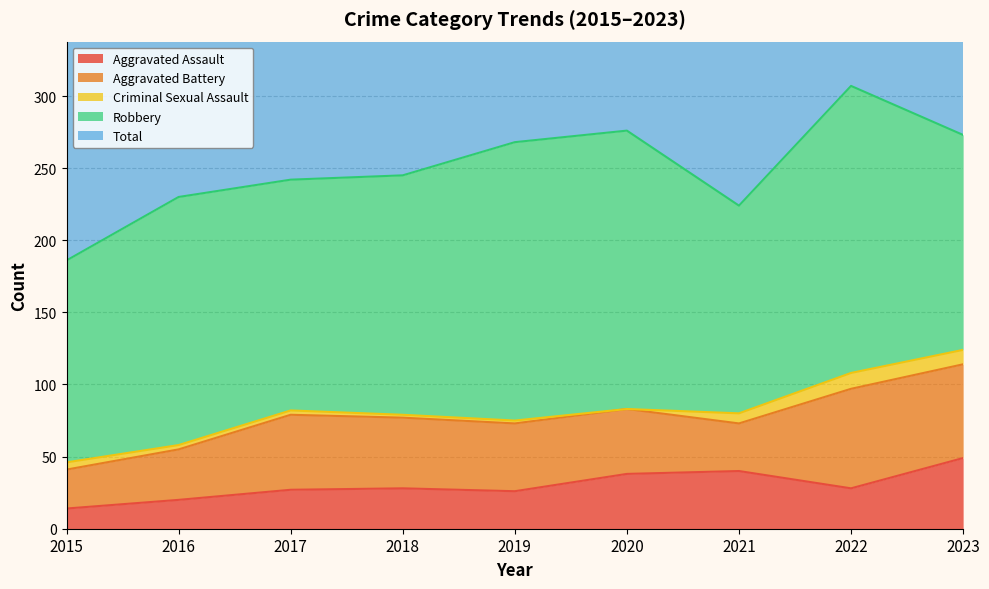

True or false: Total and Robbery cross at least once.

False